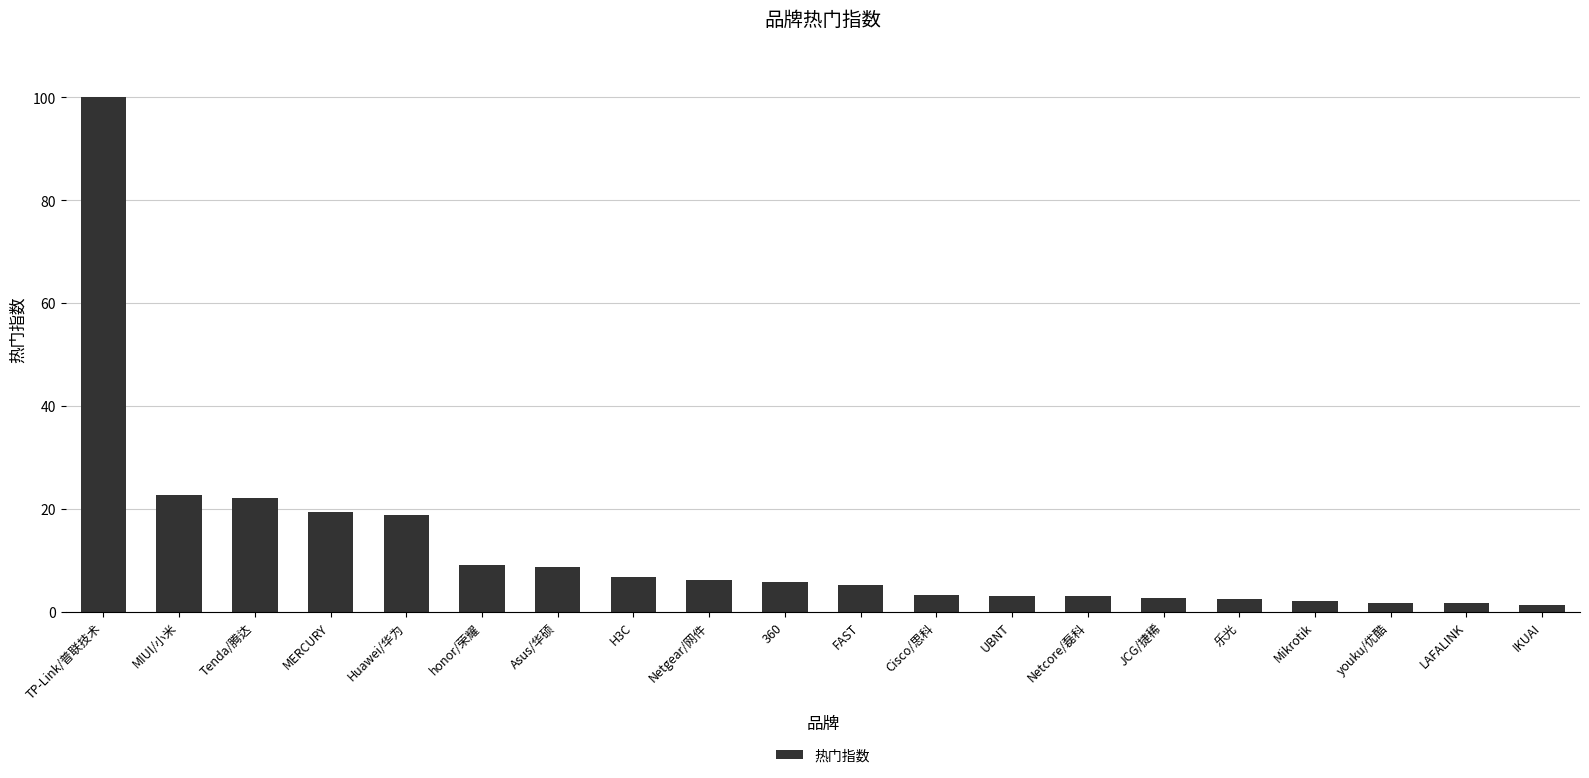

Between Huawei/华为 and IKUAI, which is larger?

Huawei/华为